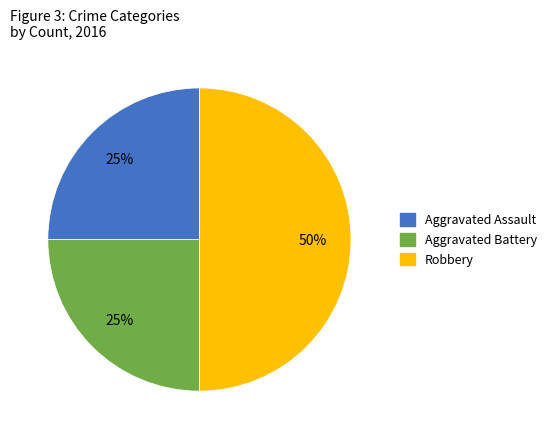

To the nearest percent, what is the combined percentage of Aggravated Assault and Aggravated Battery?

50%